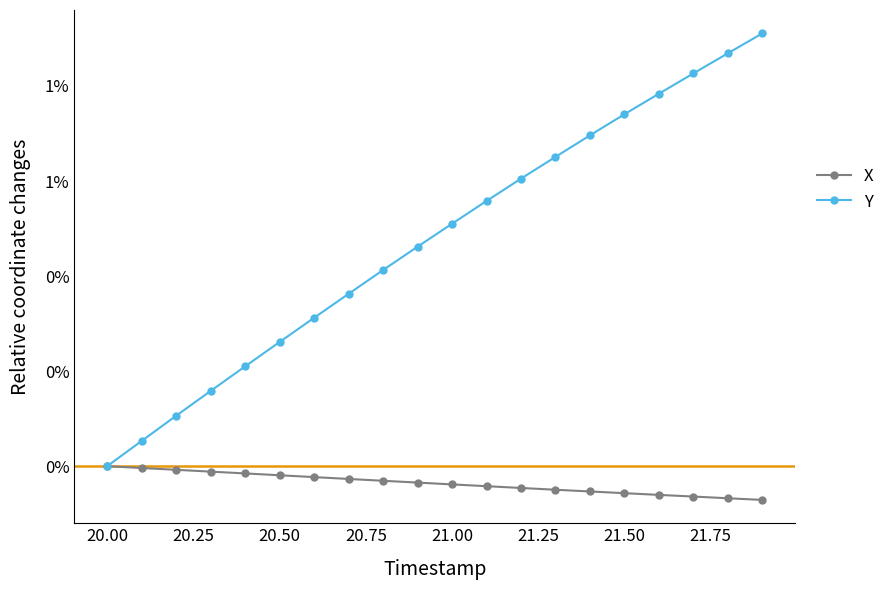

Does the chart have visible grid lines?

No